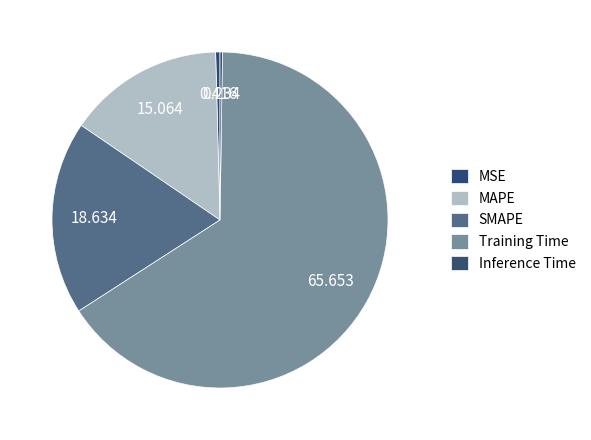

Is it true that MAPE is 15% of the pie?

True